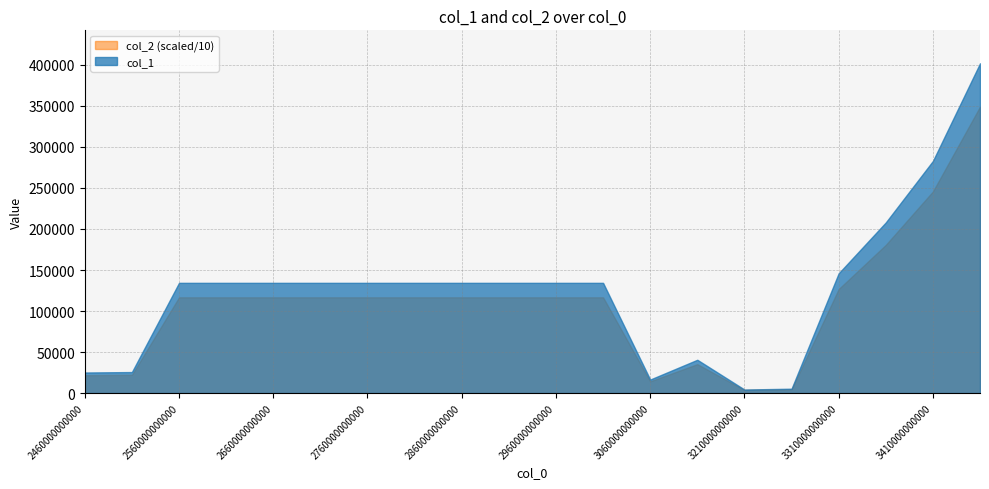

Is it true that col_2 (scaled/10) equals 116708.1 at 2760000000000?

True